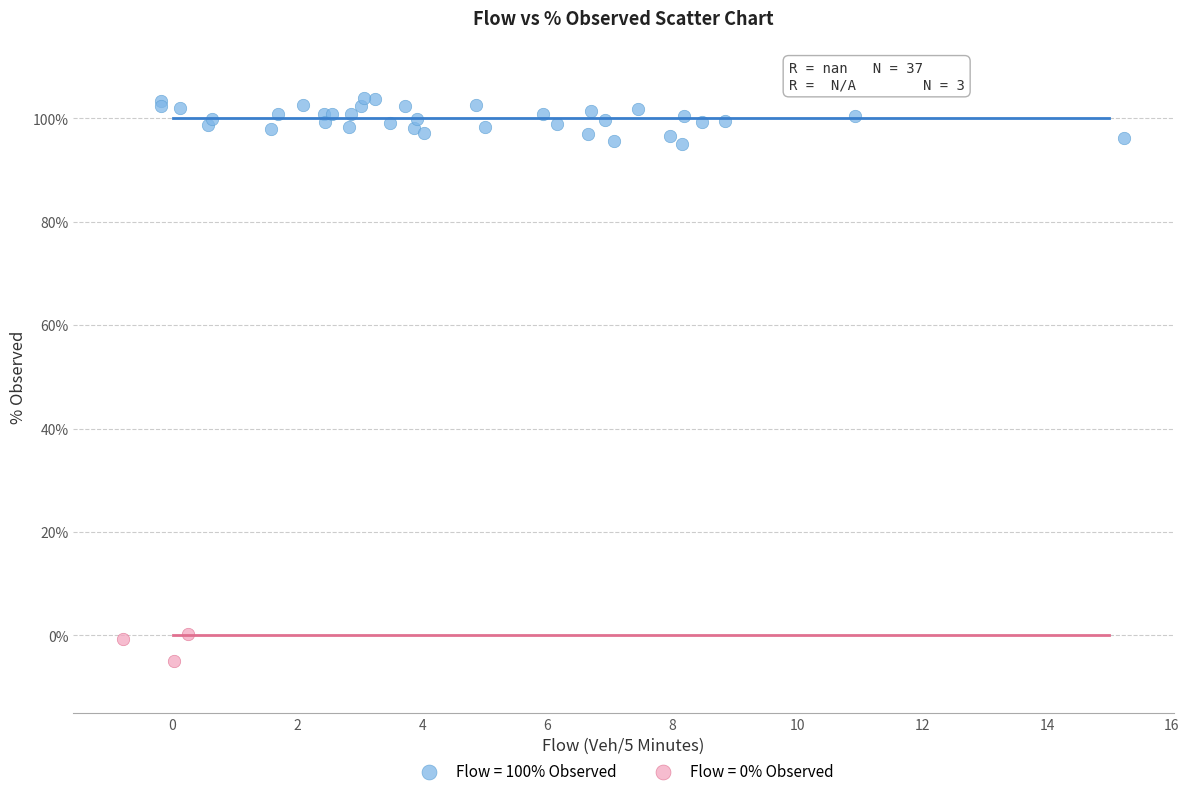

Which series has the widest spread of Y values?

Flow = 100% Observed